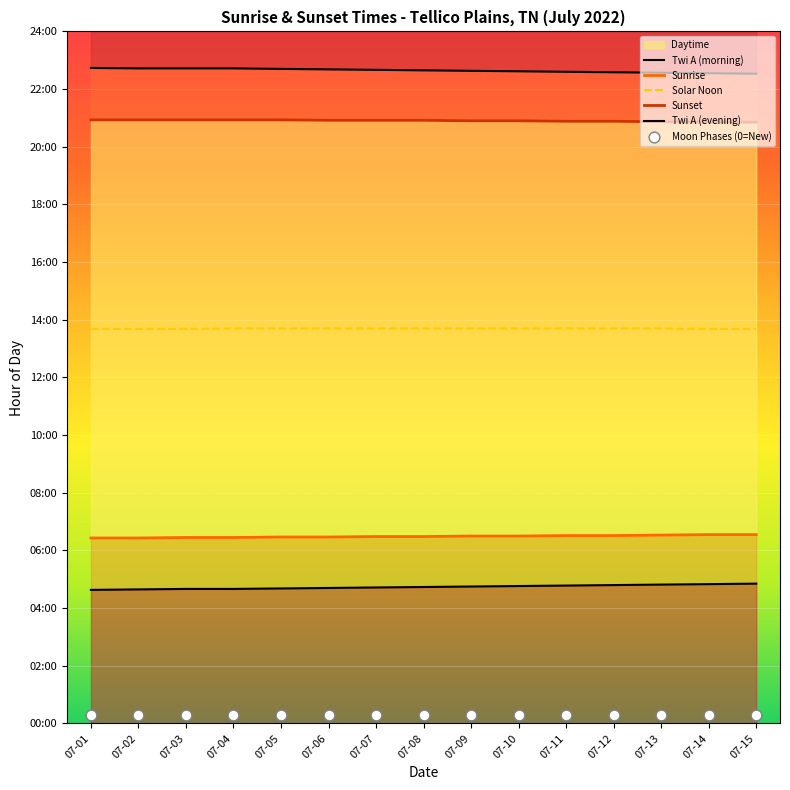

At how many categories does at least one series exceed 13?

15